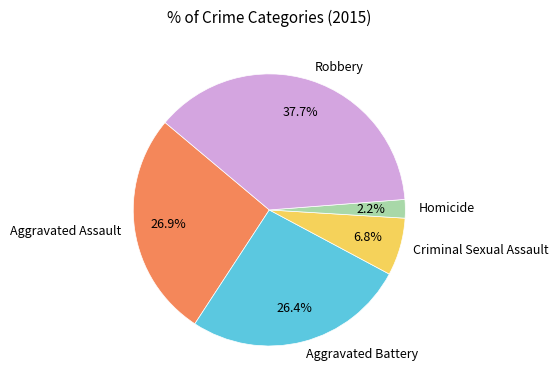

How many slices are in this pie chart?

5